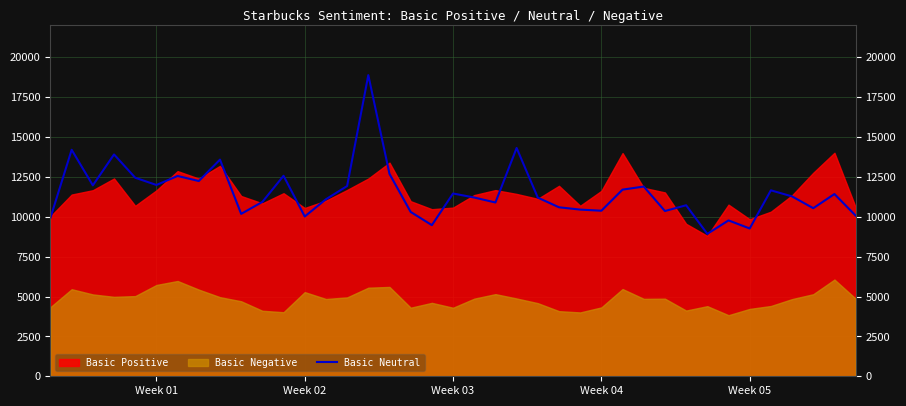

The value of Basic Neutral at Week 02 is 2016. True or false?

False